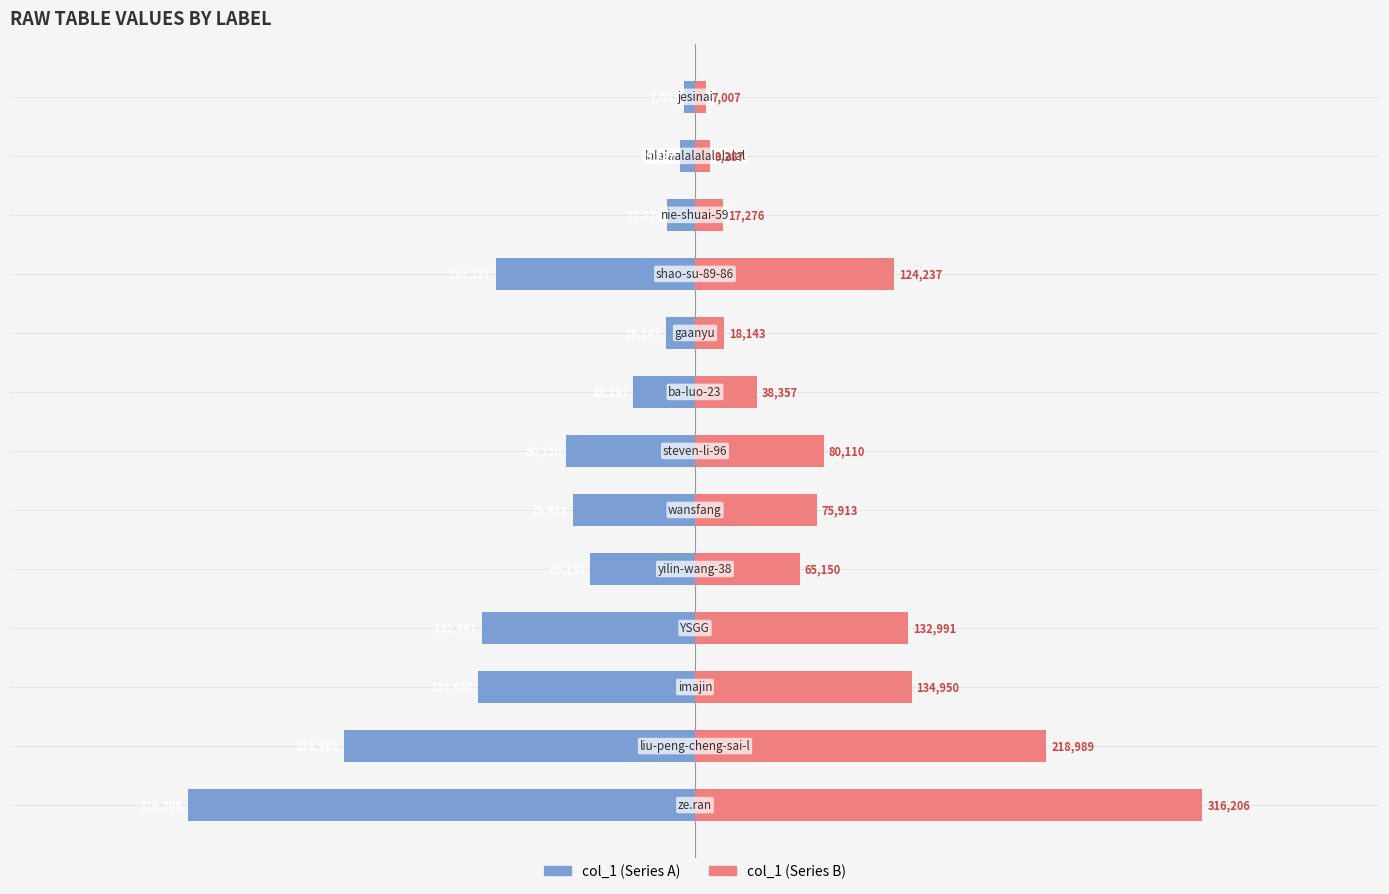

The col_1 (left) series shows -124237 at 9. True or false?

True